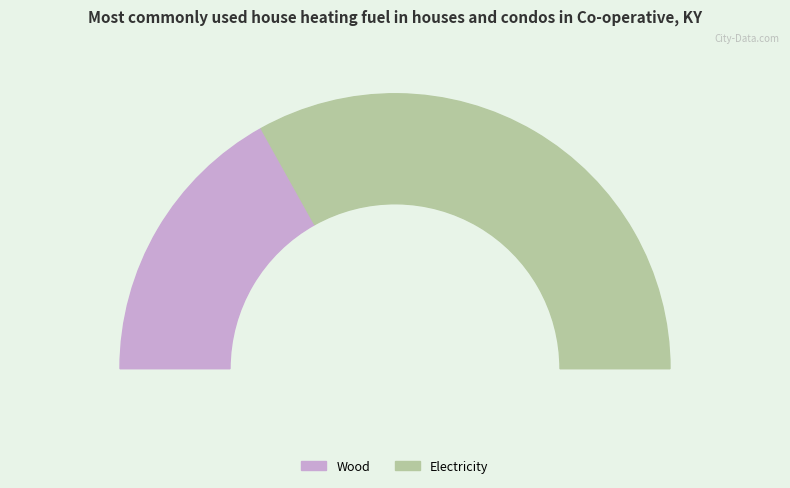

To the nearest percent, what percentage of the pie is 3194032?

66%